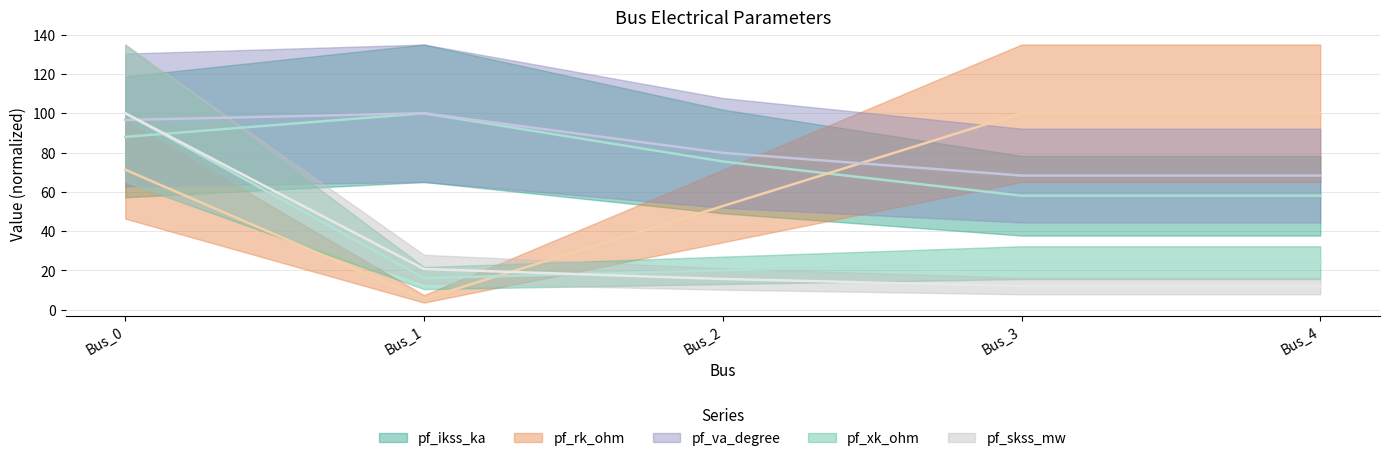

What is the spread (max minus min) of values at Bus_4?

88.0